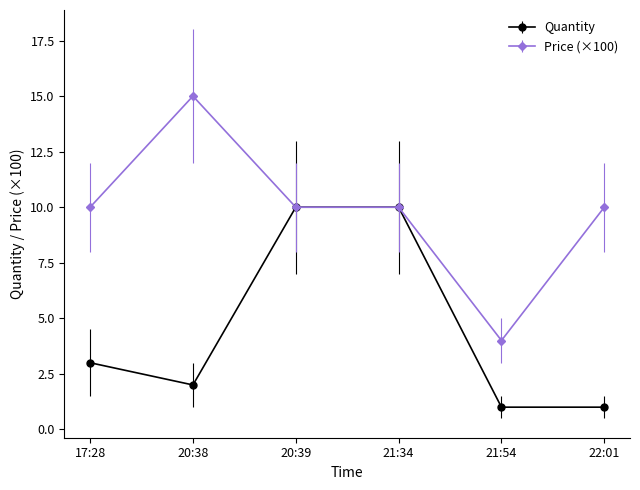

What is the label of the 5th point from the right?

20:38